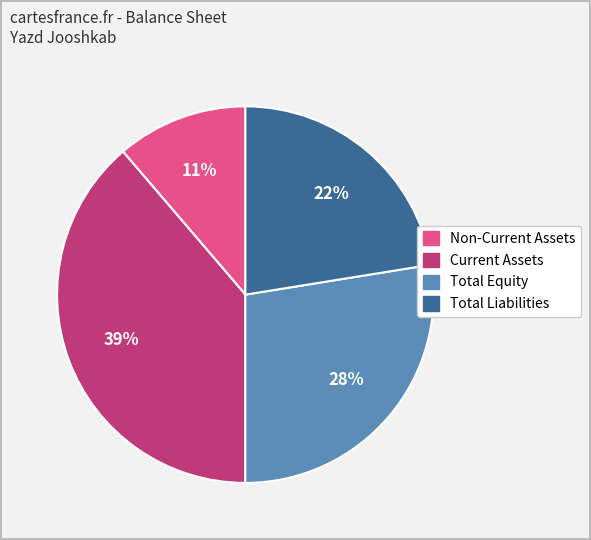

Is there any slice that represents more than half of the pie?

No